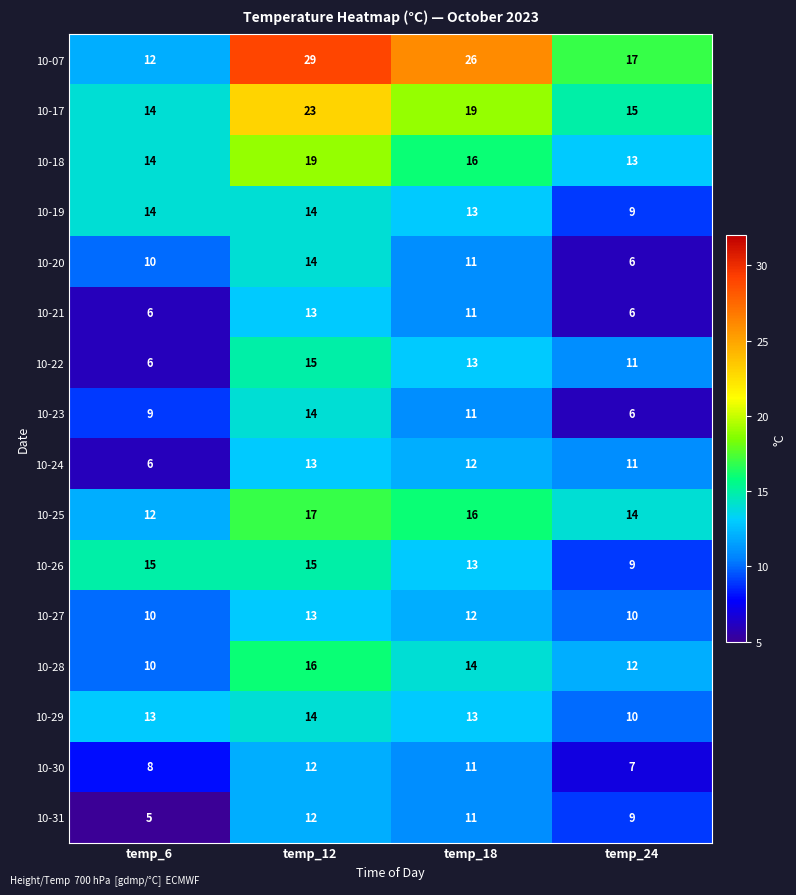

What is the sum of all 10-18 values?

62